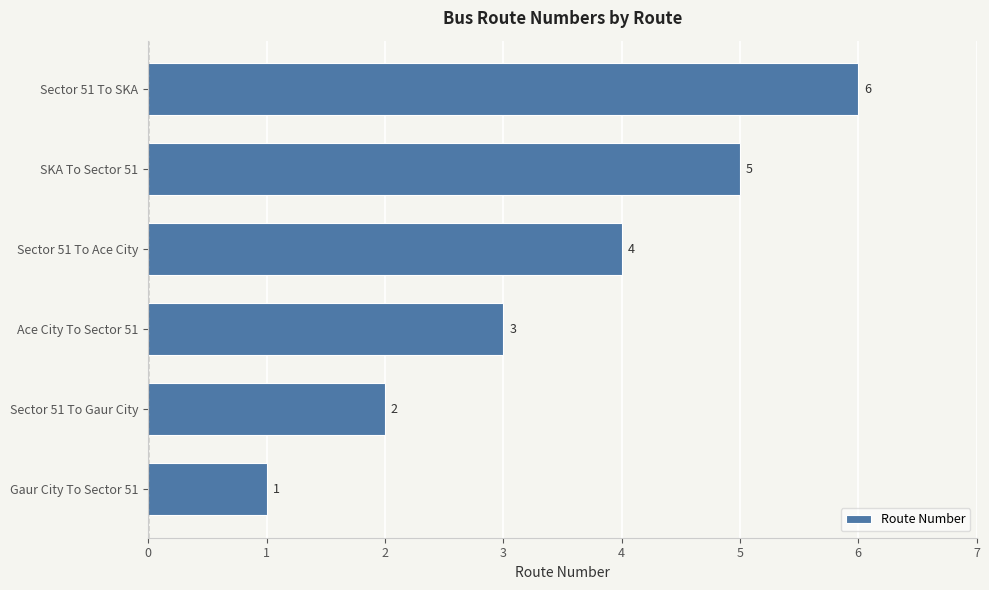

How many distinct data groups are displayed?

1